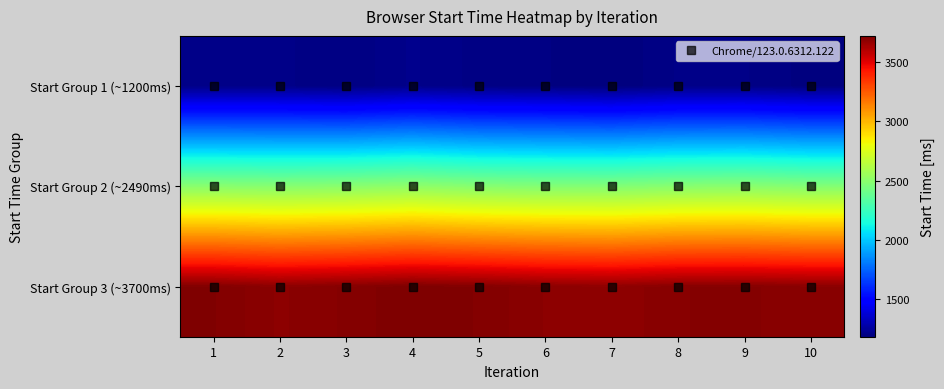

Reading left to right, extract all data points from this chart.

Start Group 1 (~1200ms): 1=1208.4	2=1208.9	3=1196.9	4=1217.8	5=1202.1	6=1197.3	7=1186.3	8=1207.1	9=1207.3	10=1191.7
Start Group 2 (~2490ms): 1=2494.7	2=2487.3	3=2495.9	4=2514.4	5=2487.3	6=2476.4	7=2473.5	8=2491.0	9=2496.4	10=2477.4
Start Group 3 (~3700ms): 1=3710.0	2=3687.1	3=3700.7	4=3718.7	5=3707.9	6=3688.6	7=3680.0	8=3698.4	9=3701.1	10=3692.5